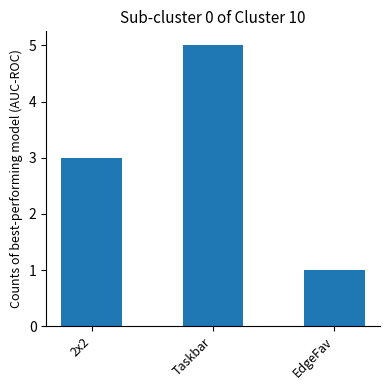

Which category has the lowest value across all series?

EdgeFav